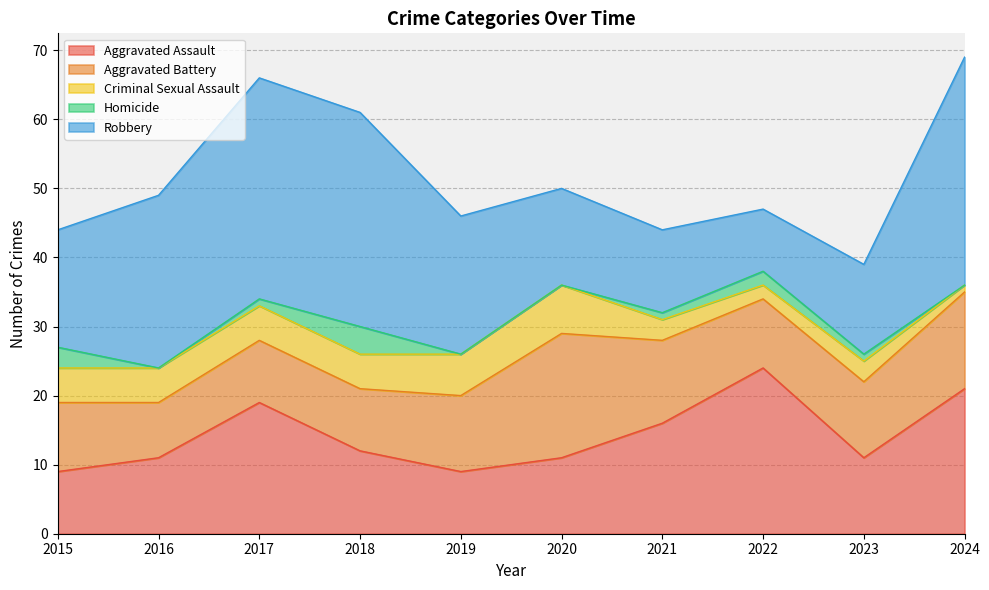

Does the chart have visible grid lines?

Yes